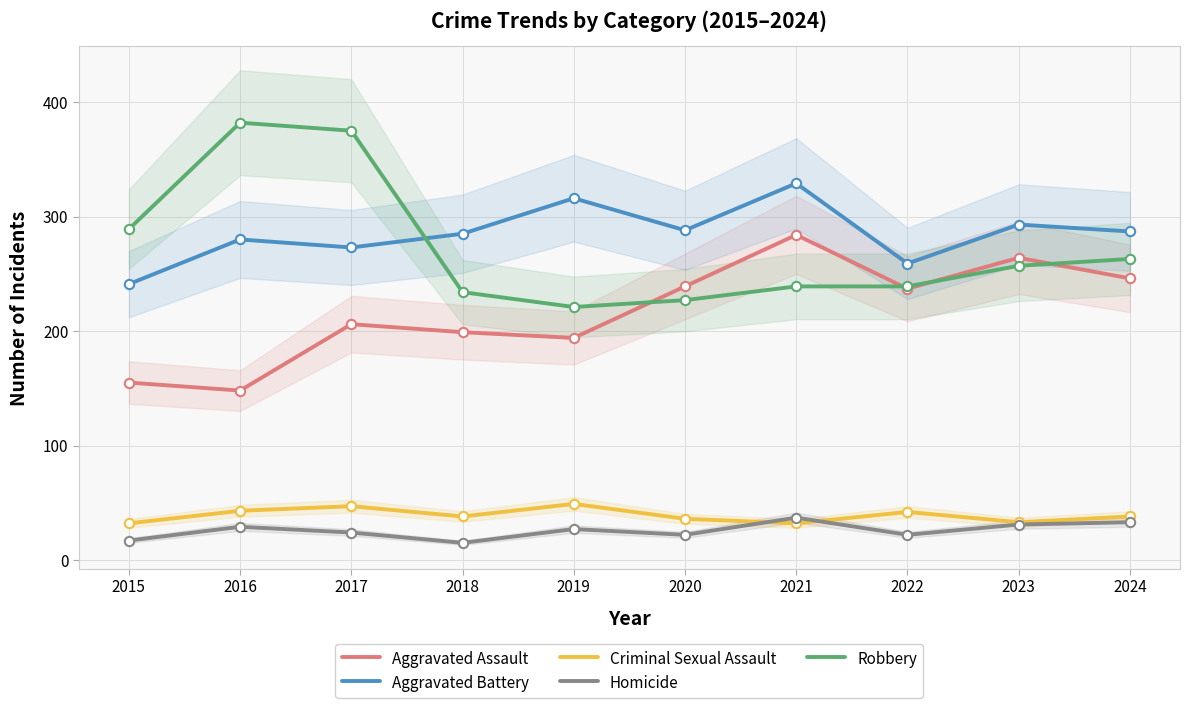

Is the value of Robbery at 2022 greater than the value of Aggravated Battery at 2024?

No